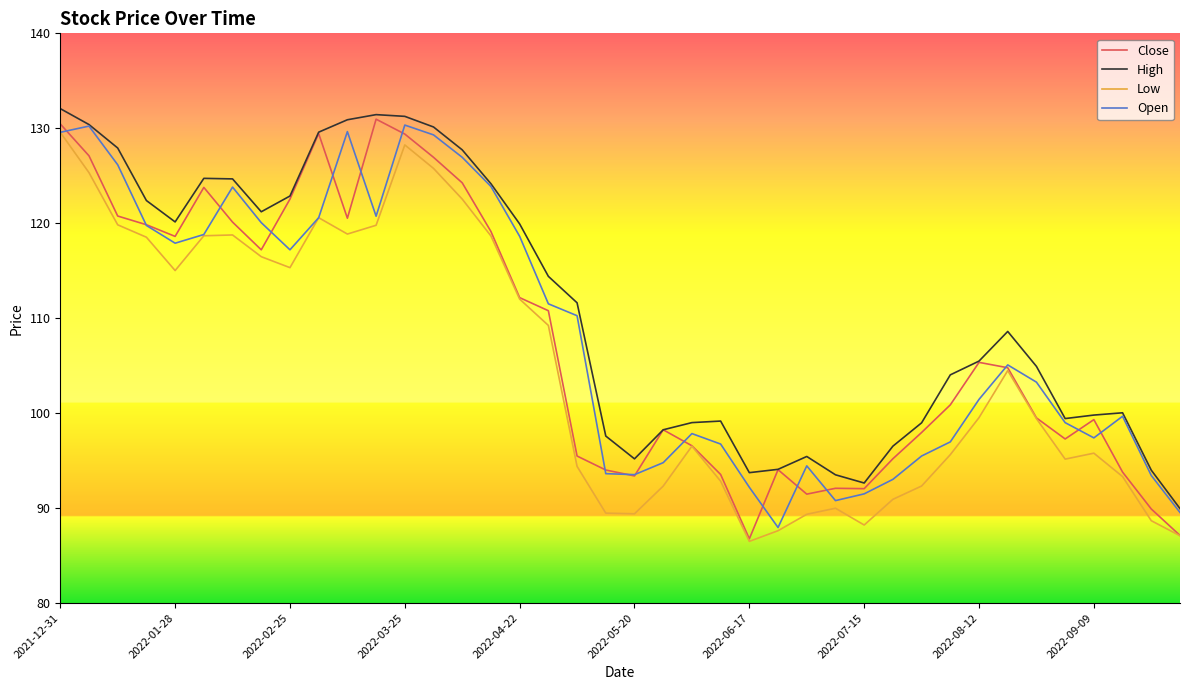

Which series has the largest total across all categories?

High